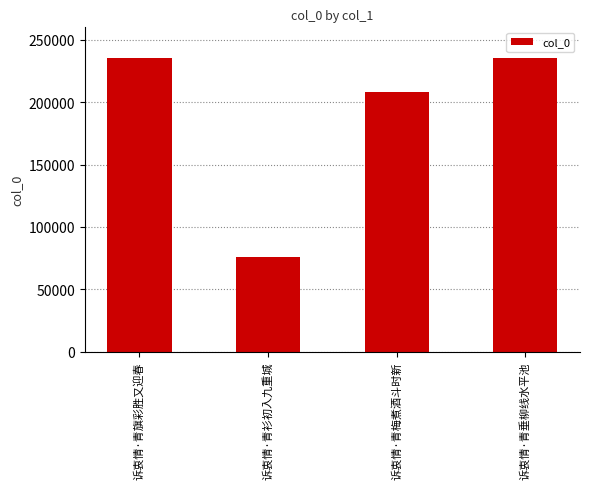

What is the average value?

188838